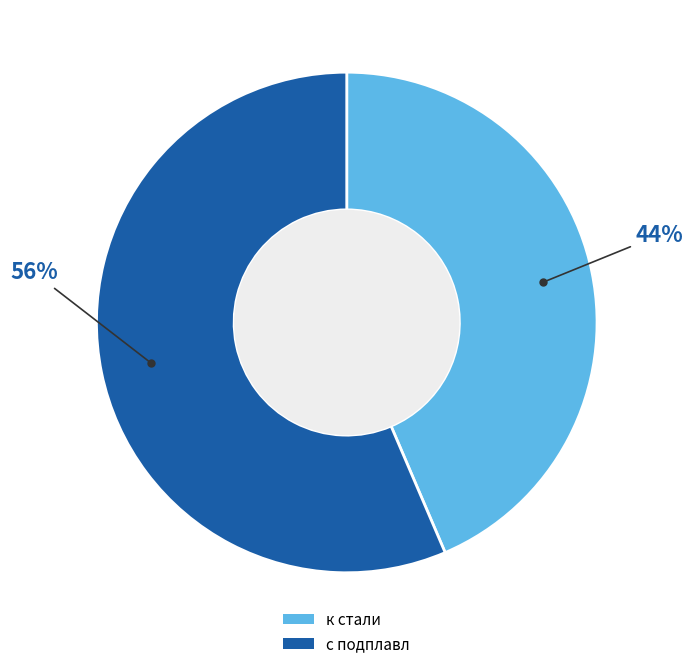

Do к стали and с подплавл together represent more than half of the pie?

Yes